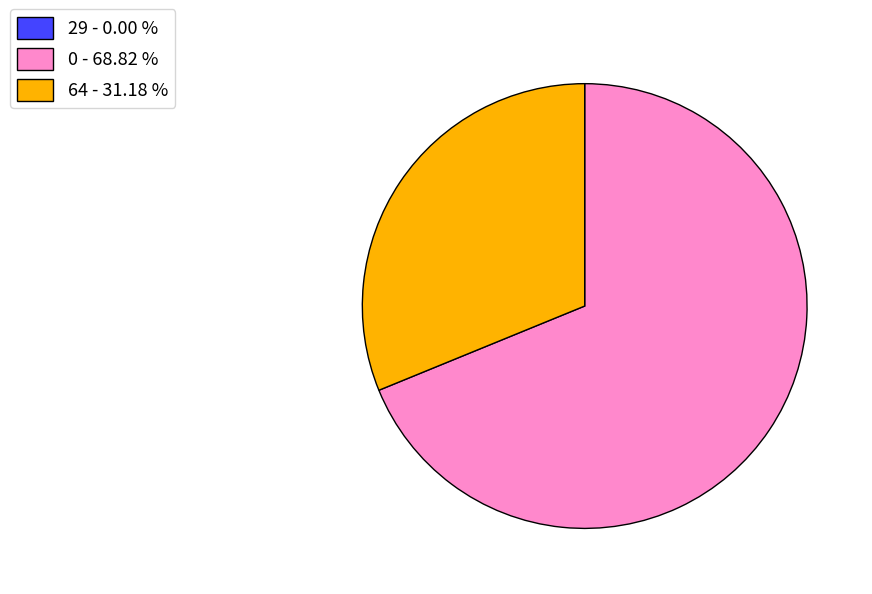

Do 0 - 68.82 % and 64 - 31.18 % together represent more than half of the pie?

Yes